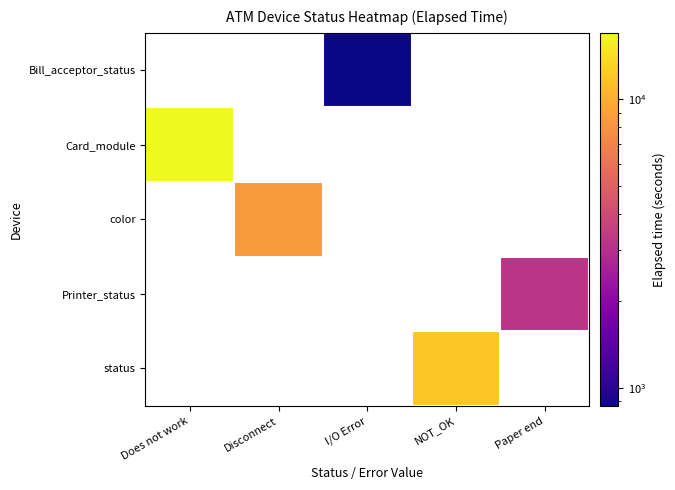

Which label corresponds to the smallest value in the chart?

I/O Error